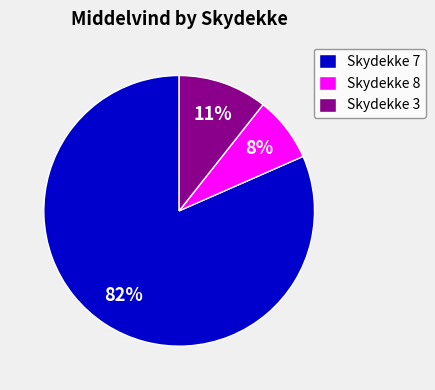

Is there a majority slice in this chart?

Yes